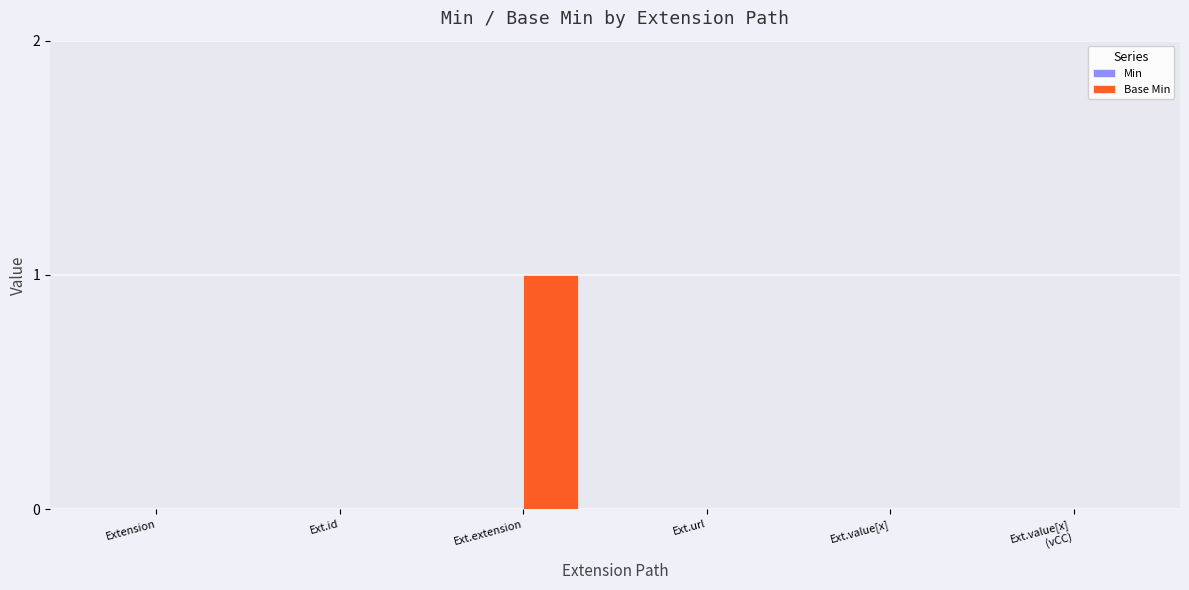

Which label corresponds to the largest value in the chart?

Ext.extension